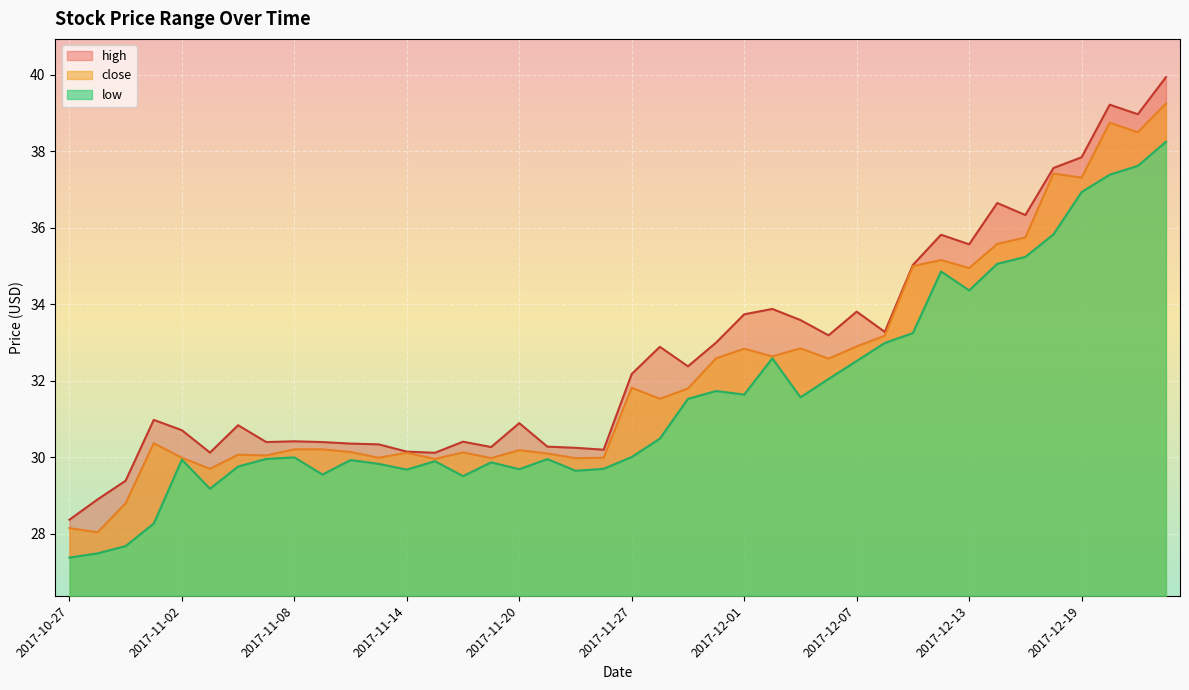

Is it true that close equals 32.8 at 2017-12-05?

True